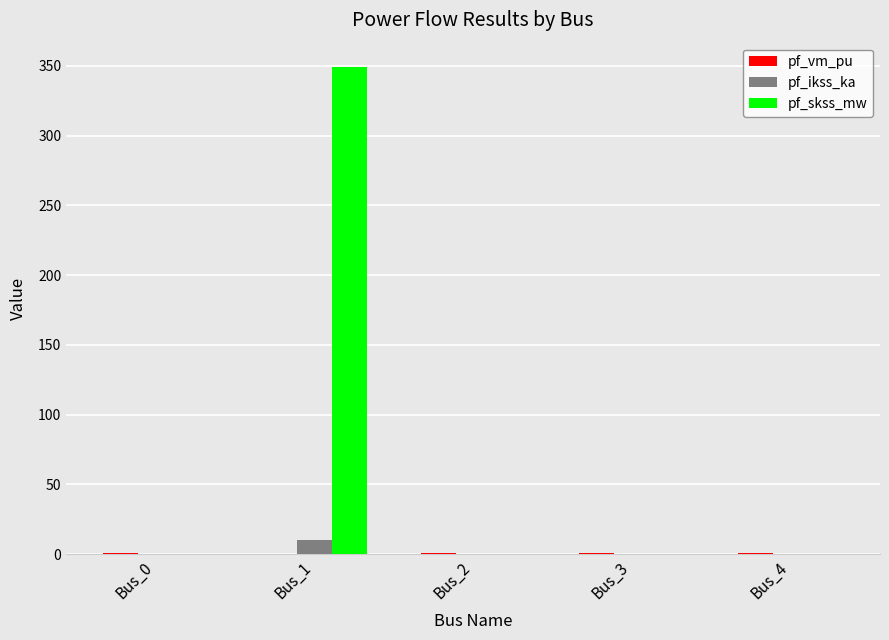

Which category has the highest value in the pf_skss_mw series?

Bus_1